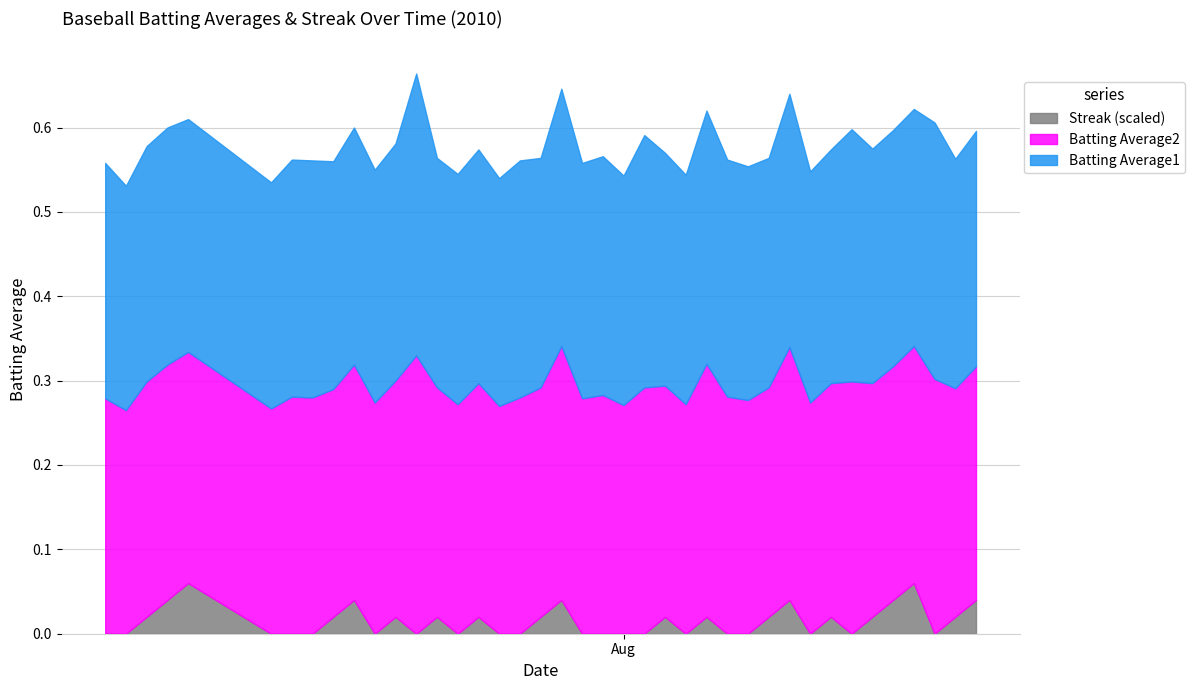

At which label is Batting Average1 closest to 0?

2010-07-08